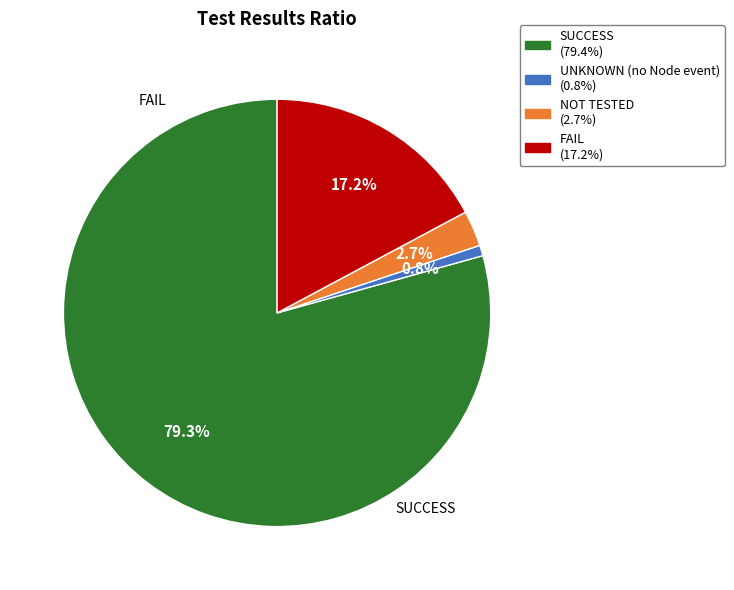

What is the ratio of the value at SUCCESS to the value at NOT TESTED?

29.4